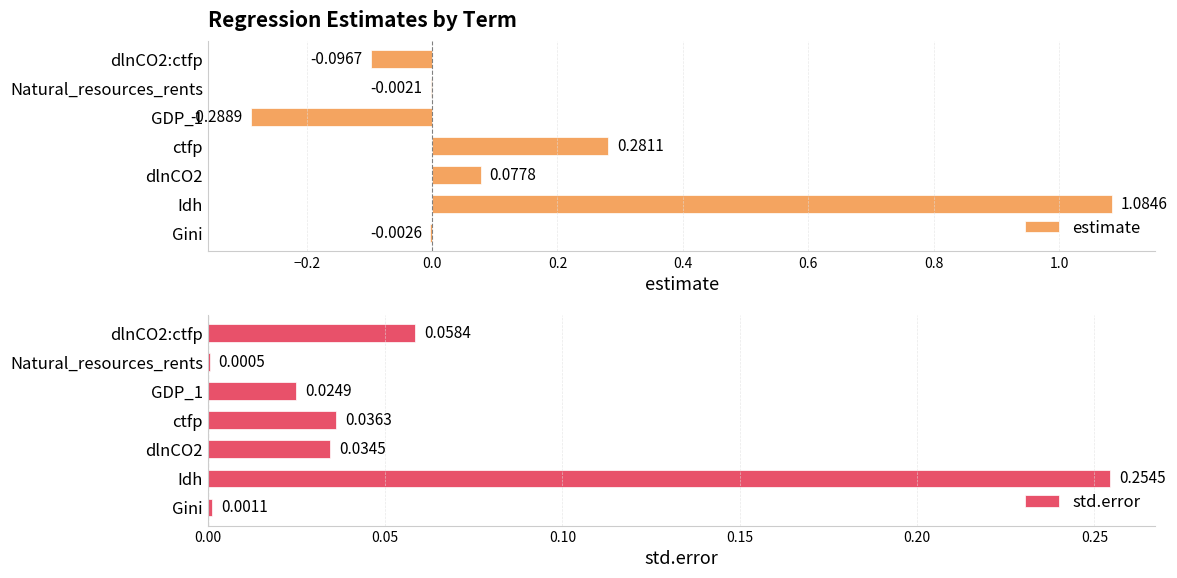

Are the bars horizontal?

Yes